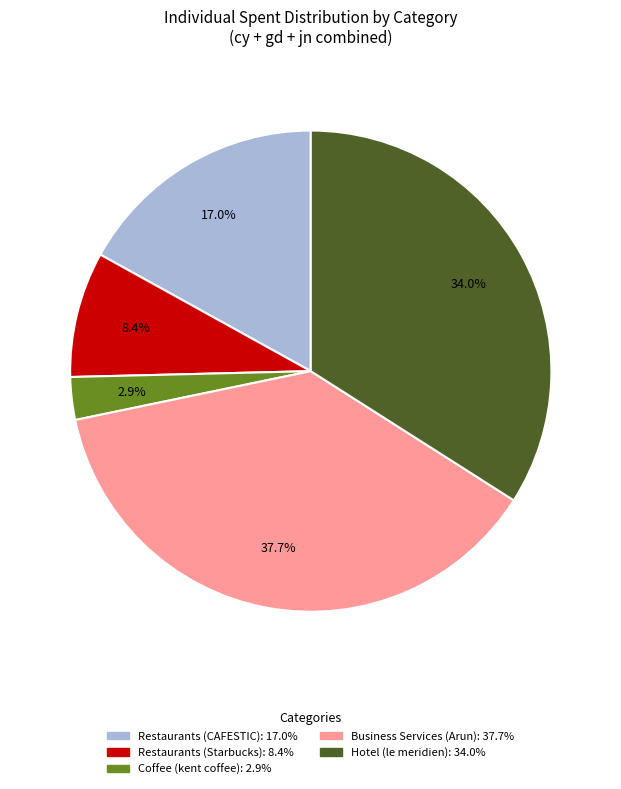

Combined, what portion of the pie is Restaurants (CAFESTIC) and Business Services (Arun)?

54.7%